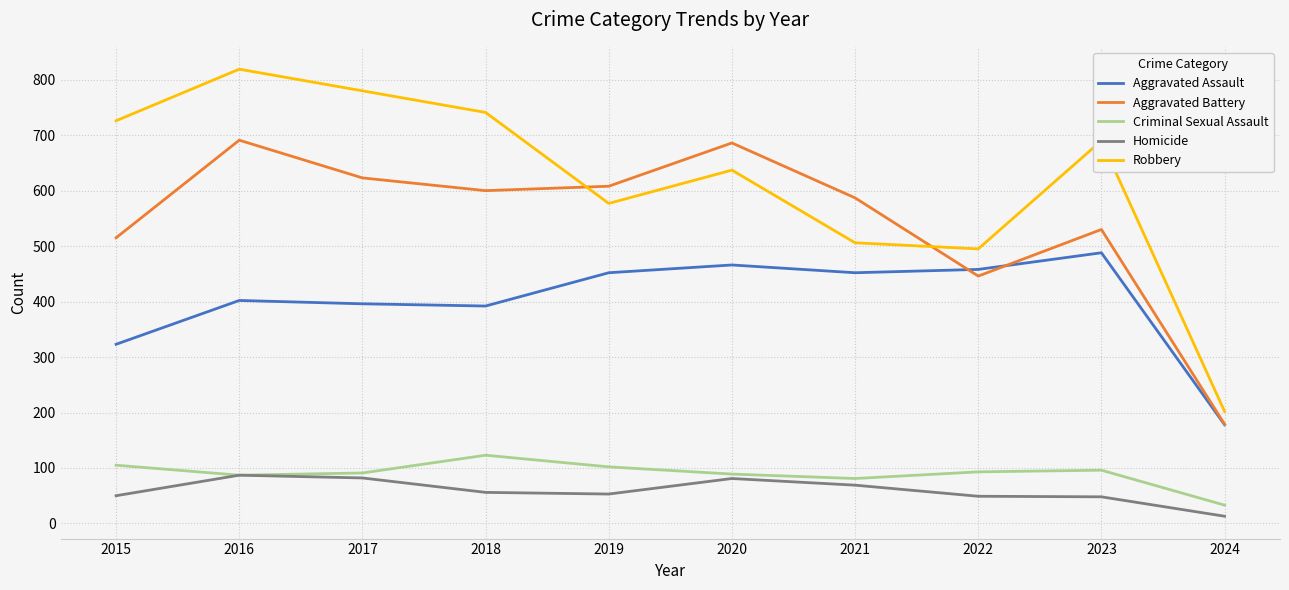

Does the chart have visible grid lines?

Yes